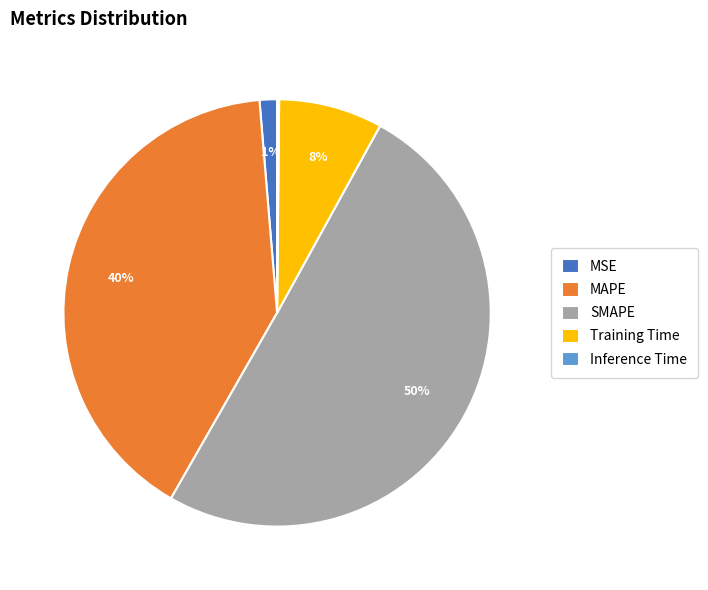

What is the largest slice in the pie chart?

SMAPE